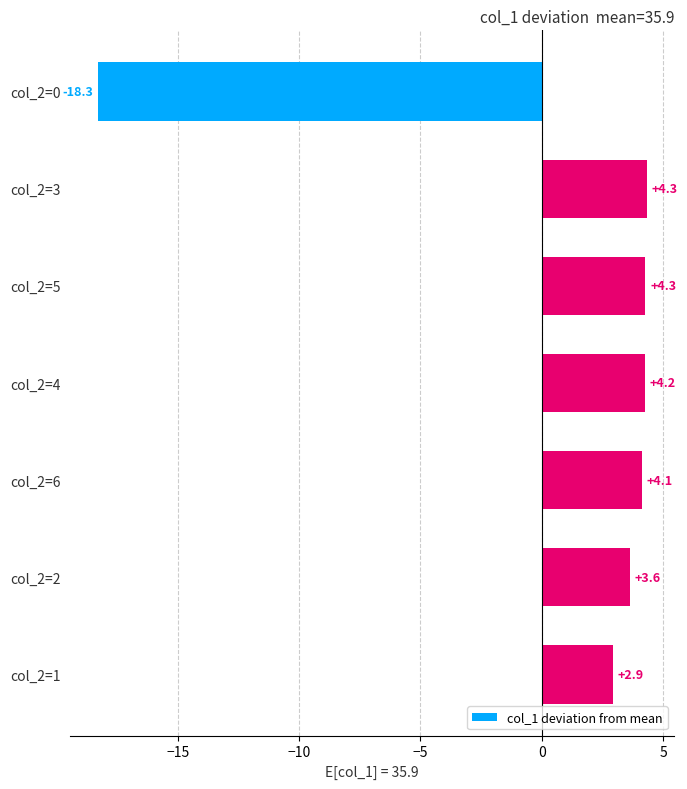

Which label corresponds to the smallest value in the chart?

col_2=0